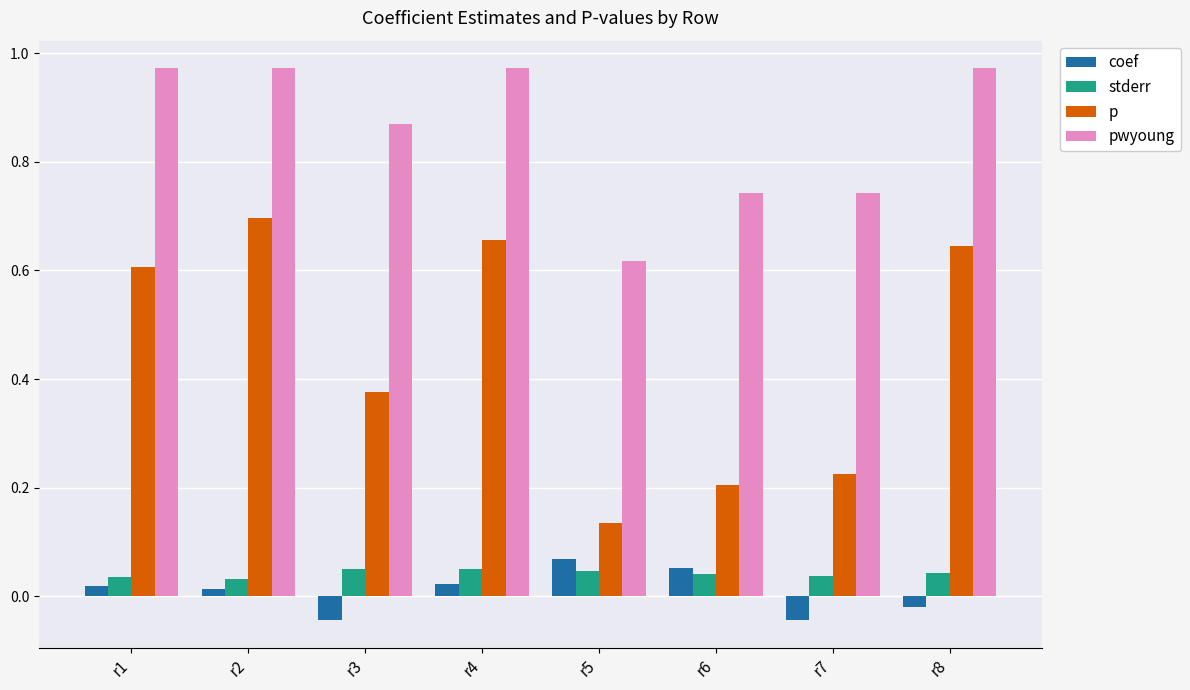

Which series has the largest range (max minus min)?

p